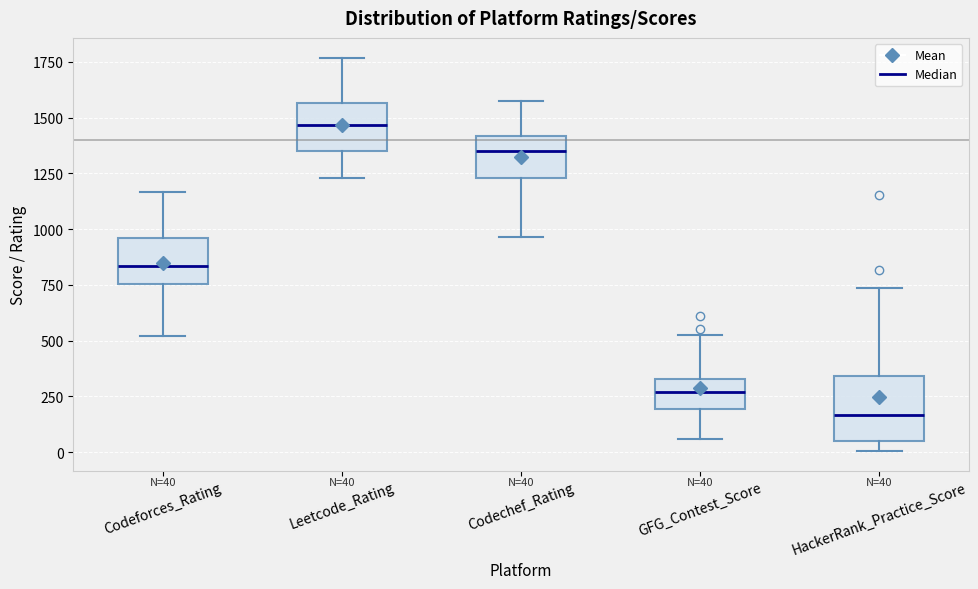

Which box has the lowest median line?

HackerRank_Practice_Score